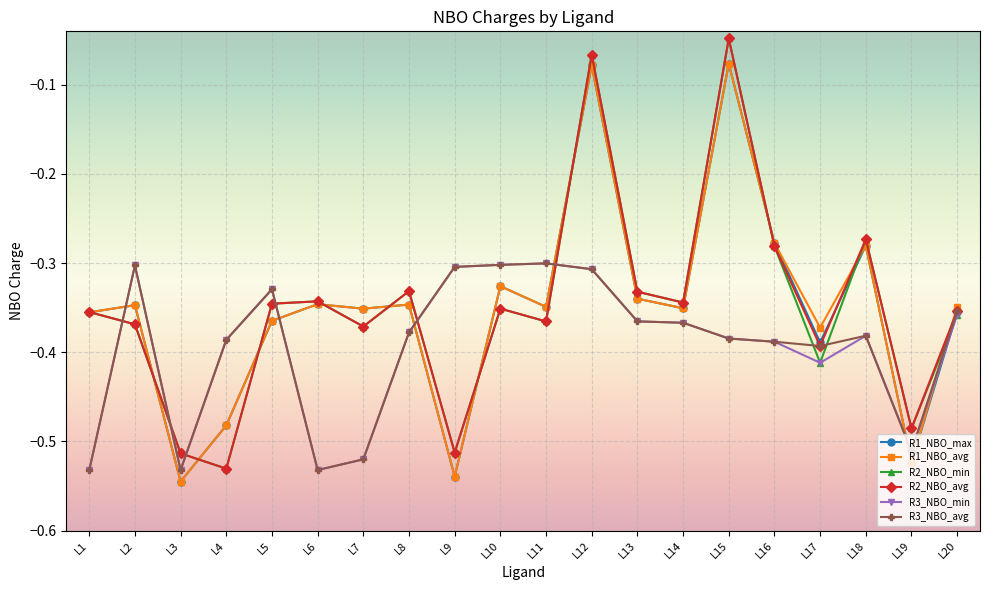

Which series changed the most between L16 and L17?

R2_NBO_min